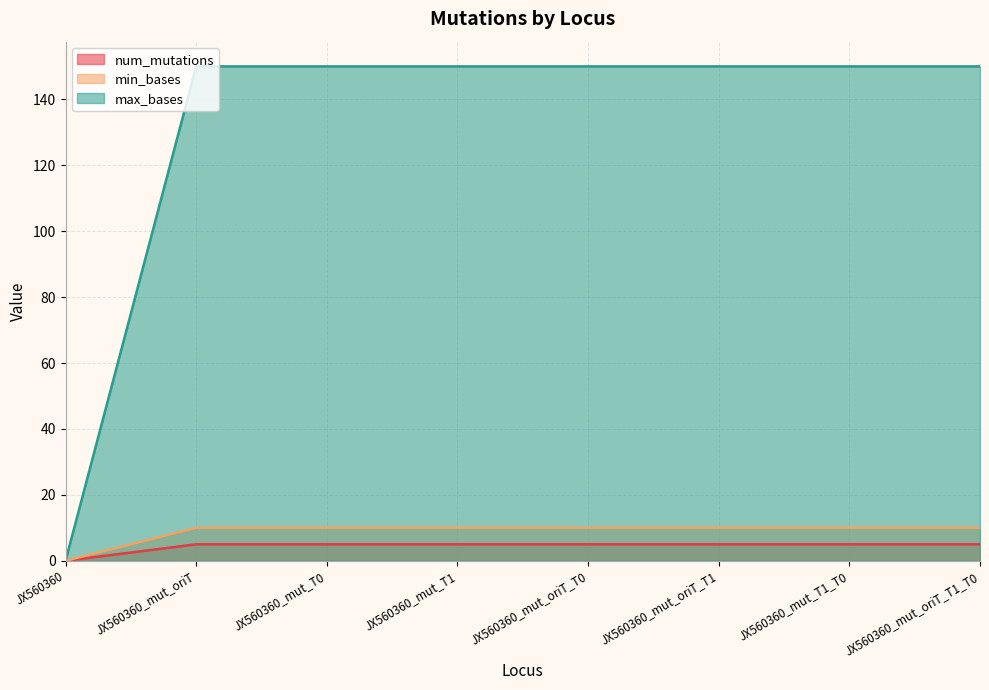

Between JX560360_mut_oriT_T0 and JX560360_mut_T1_T0, which is larger?

JX560360_mut_oriT_T0